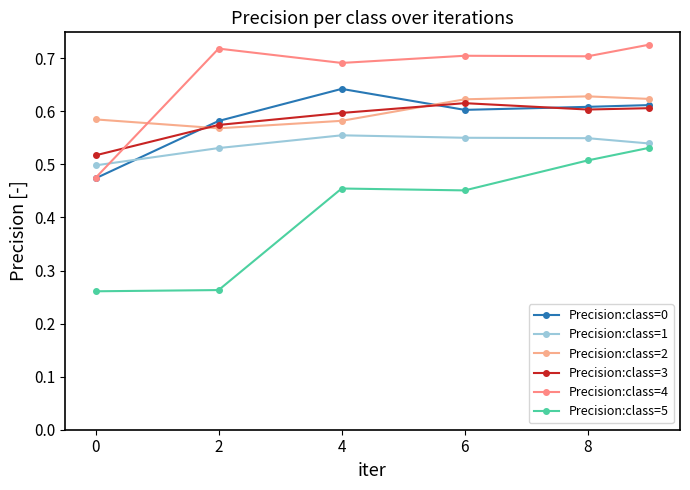

Is this an area chart (filled region under the line)?

No